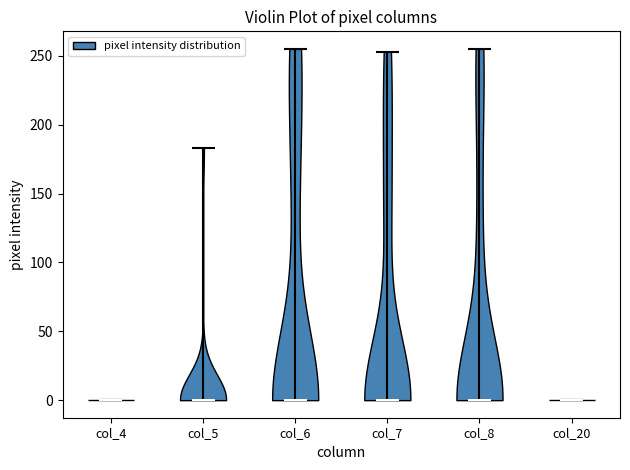

Reading left to right, read every violin against the y-axis: where its median line is, and the lowest and highest points it reaches. The values are not printed on the chart, so give them approximately, as read against the axis.

col_4: median line 0, lowest point 0, highest point 0
col_5: median line 0, lowest point 0, highest point 185
col_6: median line 0, lowest point 0, highest point 255
col_7: median line 0, lowest point 0, highest point 255
col_8: median line 0, lowest point 0, highest point 255
col_20: median line 0, lowest point 0, highest point 0